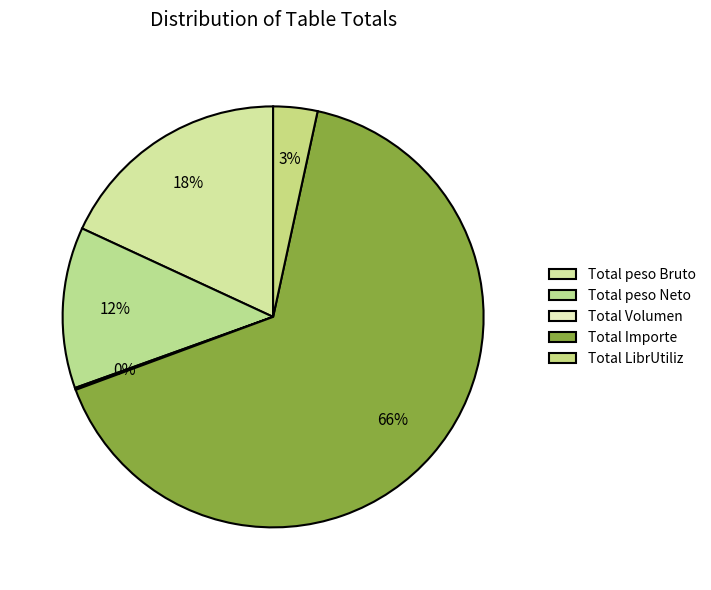

How much of the chart is everything except Total Volumen?

99.8%